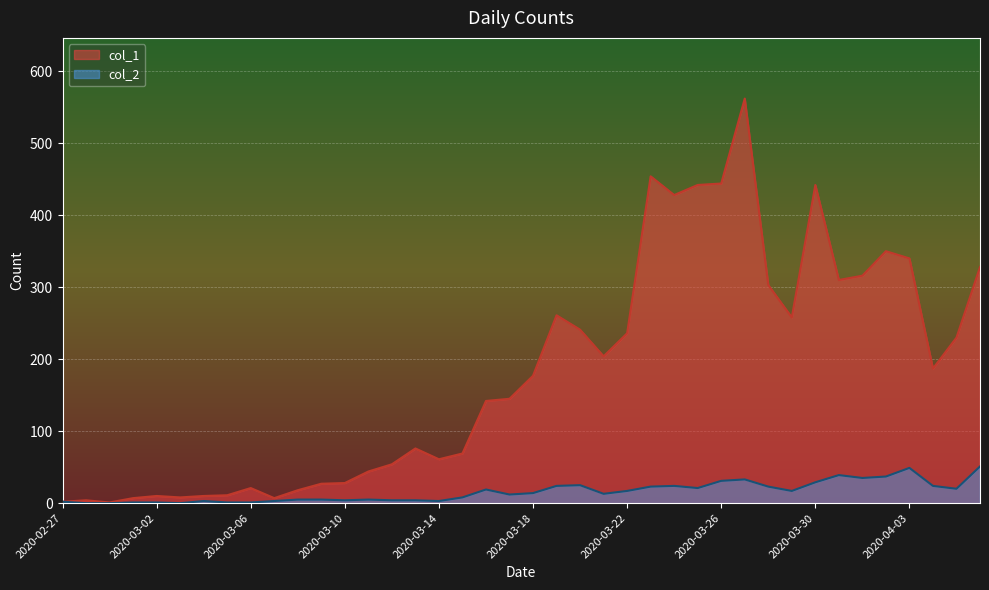

Rank the categories by col_2 value from lowest to highest.

2020-02-28, 2020-02-29, 2020-03-03, 2020-03-01, 2020-03-02, 2020-03-05, 2020-03-06, 2020-02-27, 2020-03-04, 2020-03-07, 2020-03-14, 2020-03-10, 2020-03-12, 2020-03-13, 2020-03-08, 2020-03-09, 2020-03-11, 2020-03-15, 2020-03-17, 2020-03-21, 2020-03-18, 2020-03-22, 2020-03-29, 2020-03-16, 2020-04-05, 2020-03-25, 2020-03-23, 2020-03-28, 2020-03-19, 2020-03-24, 2020-04-04, 2020-03-20, 2020-03-30, 2020-03-26, 2020-03-27, 2020-04-01, 2020-04-02, 2020-03-31, 2020-04-03, 2020-04-06